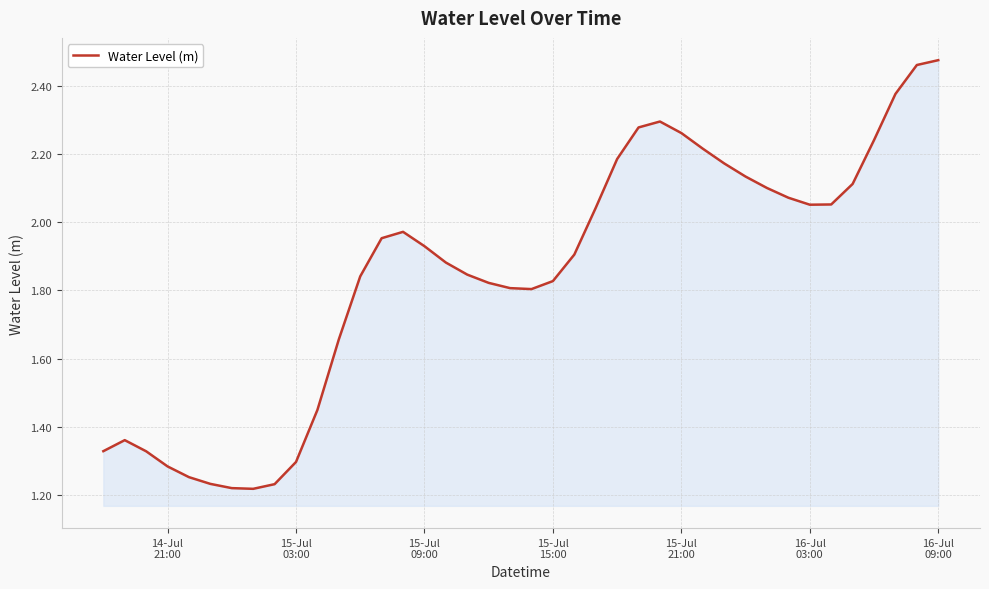

How many lines are shown in the chart?

1